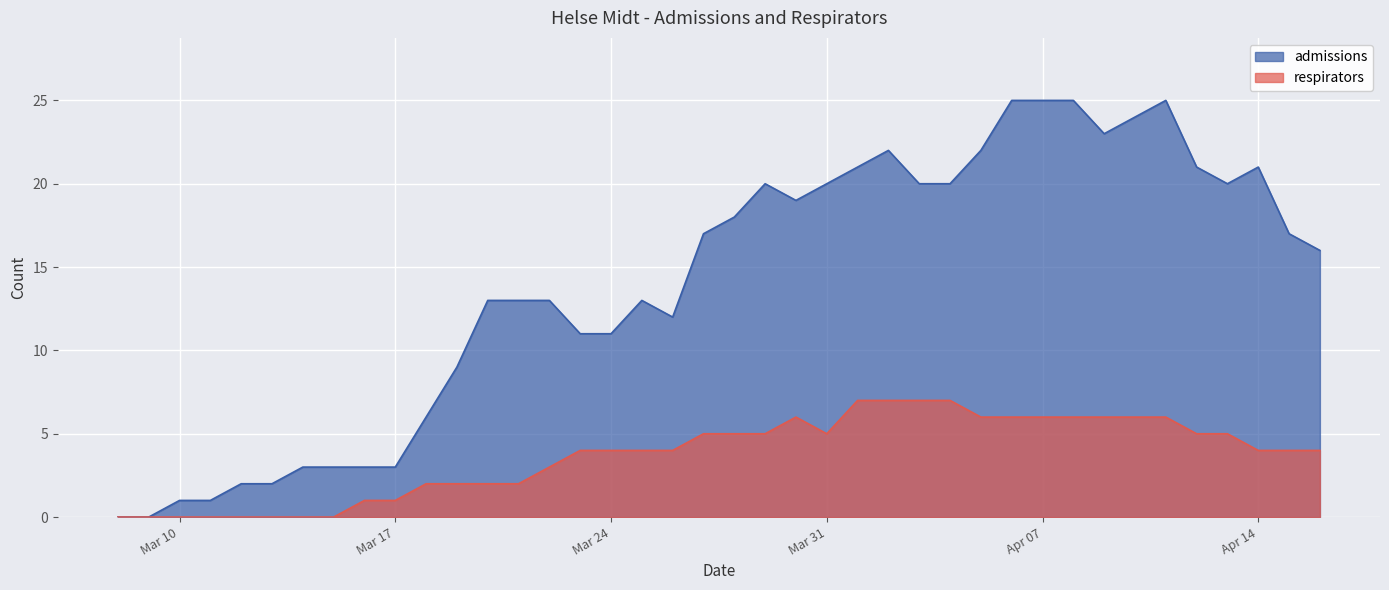

What is the total value across all series at 2020-03-28?

23